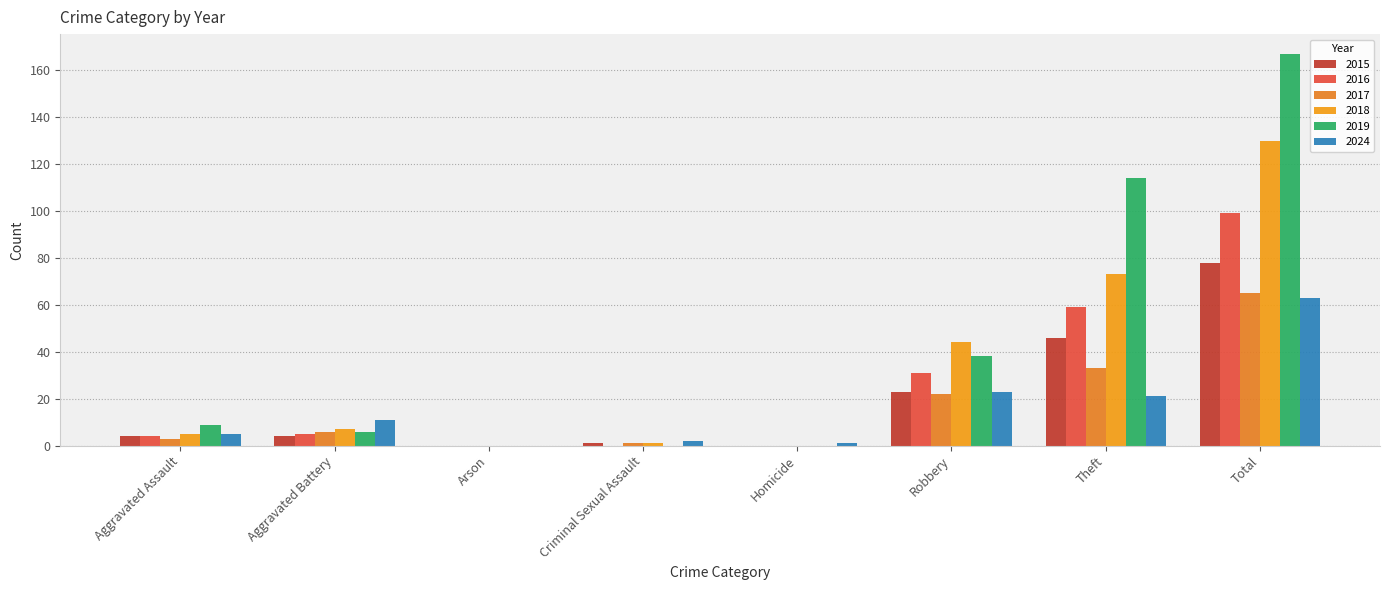

Does the chart contain stacked bars?

No